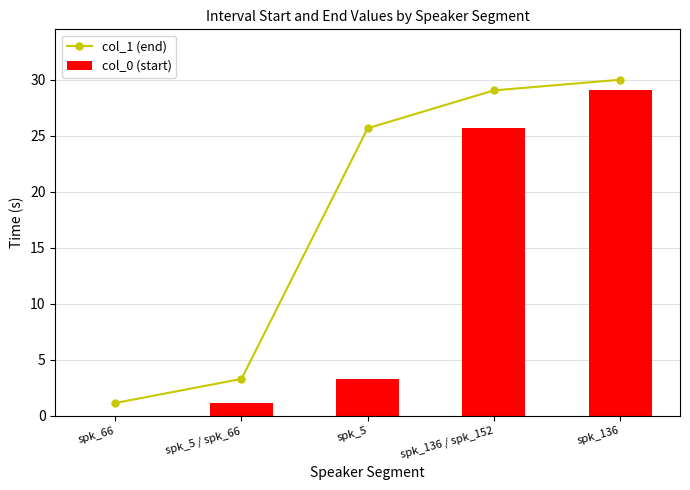

Which series has the largest total across all categories?

col_1 (end)